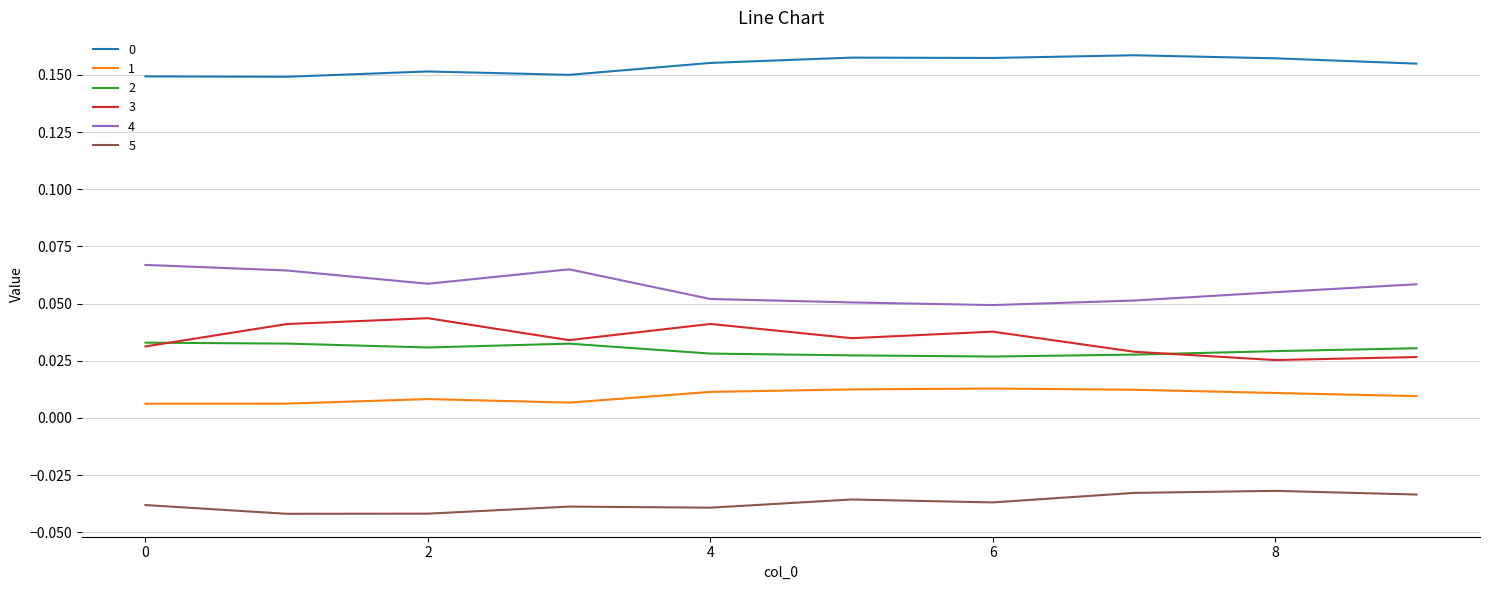

True or false: 5 and 4 intersect in this chart.

False